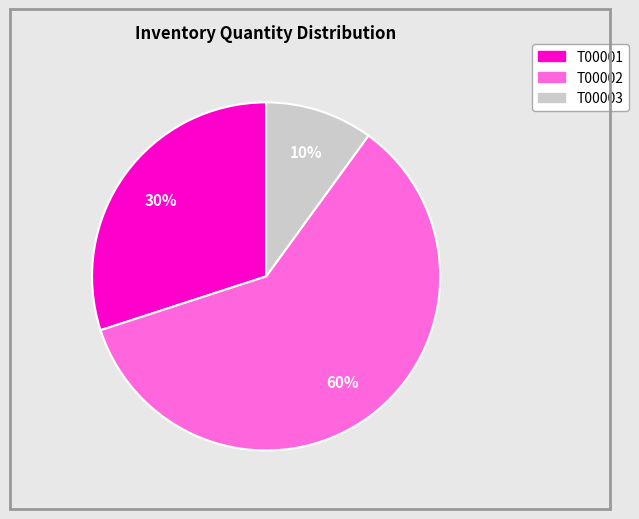

Is it true that T00003 is 1% of the pie?

False